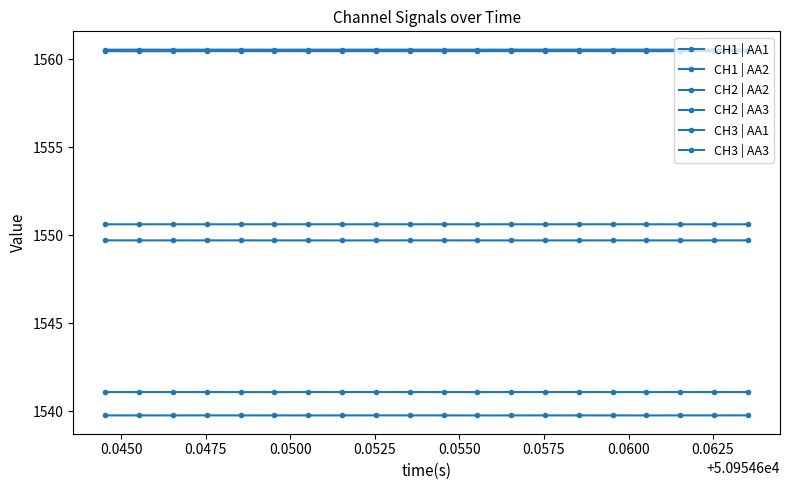

How many interior local valleys does the CH1 | AA1 series have?

6